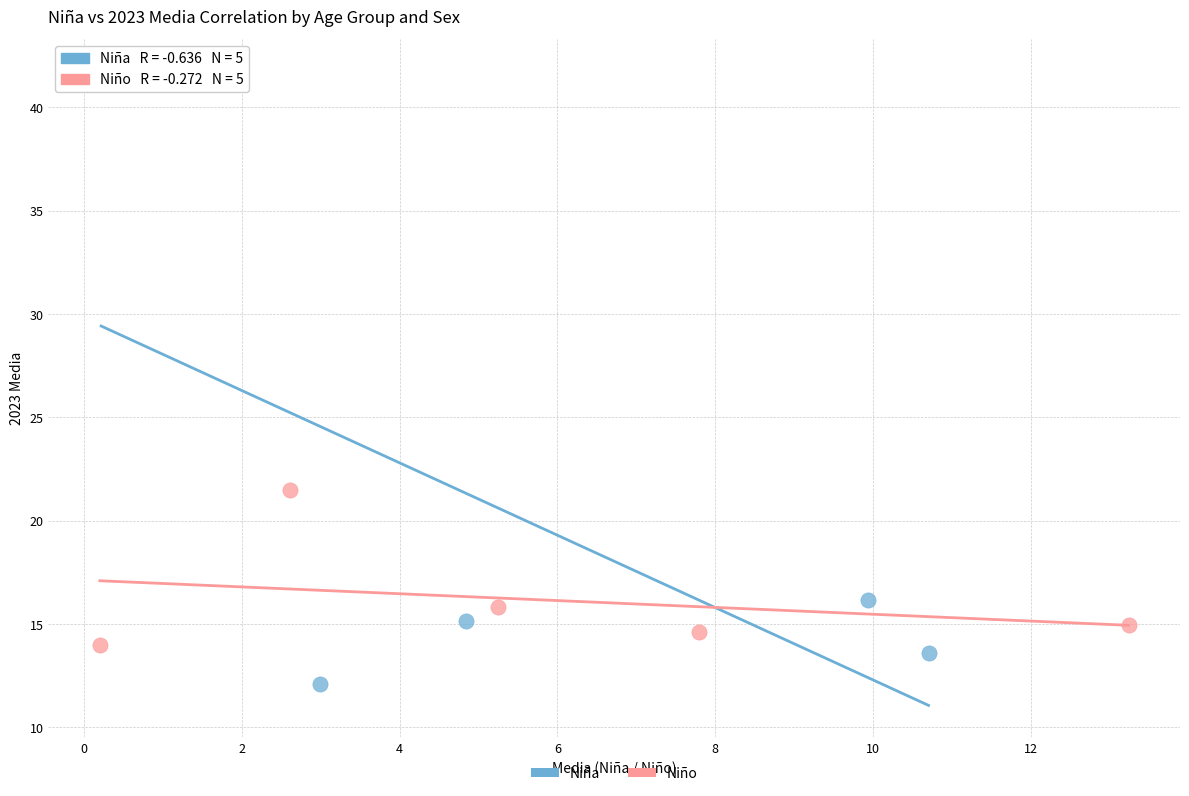

Which series contains the highest Y value?

Niña